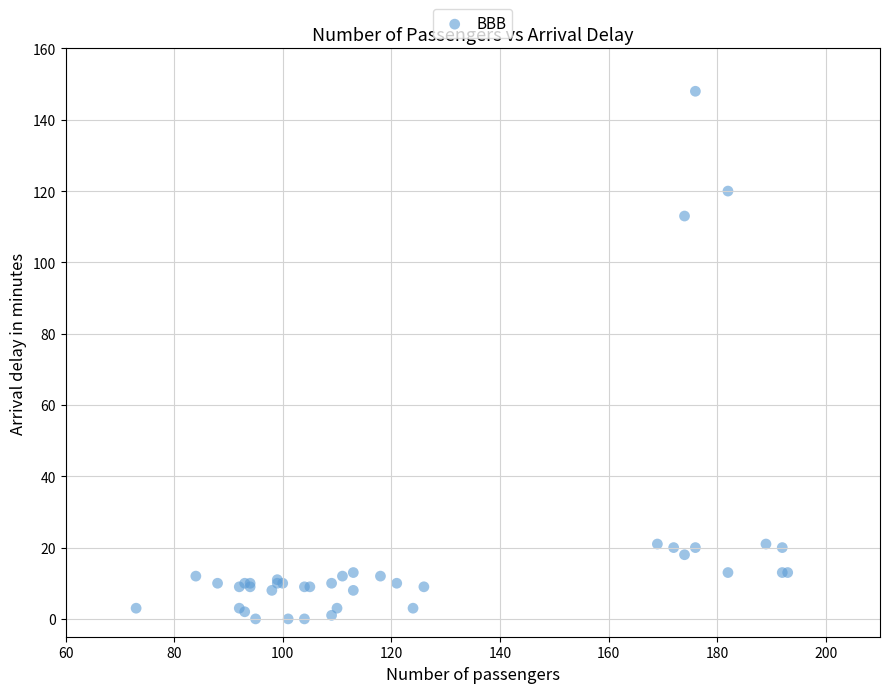

What Y value in the scatter plot is closest to 74?

113